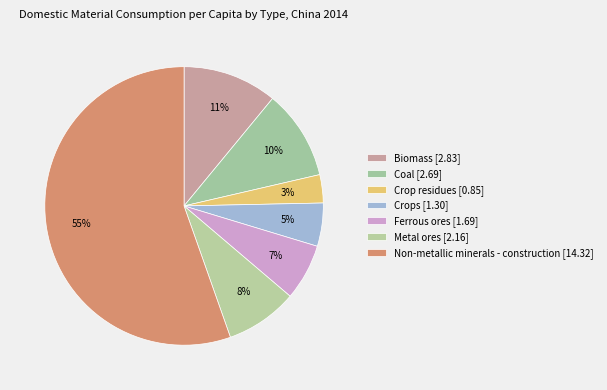

To the nearest percent, what percentage of the pie is Crops?

5%